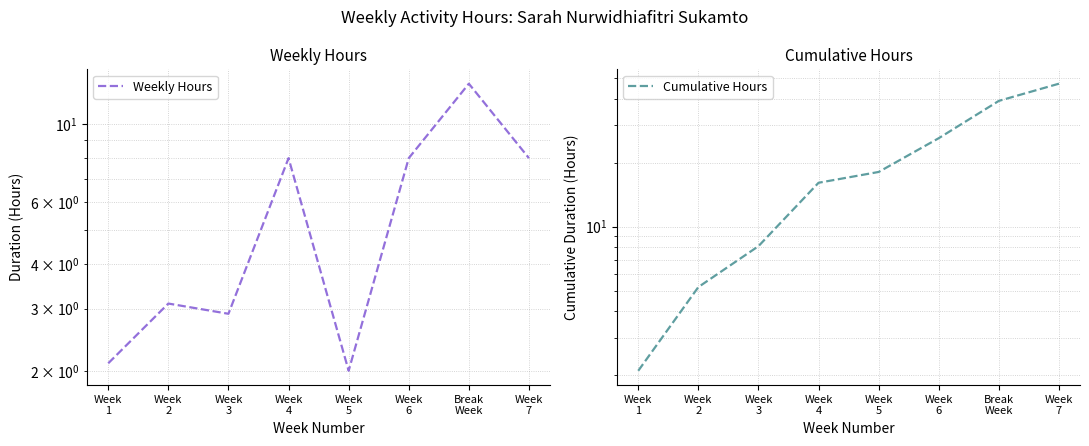

At which label is Cumulative Hours closest to 24?

Week
6